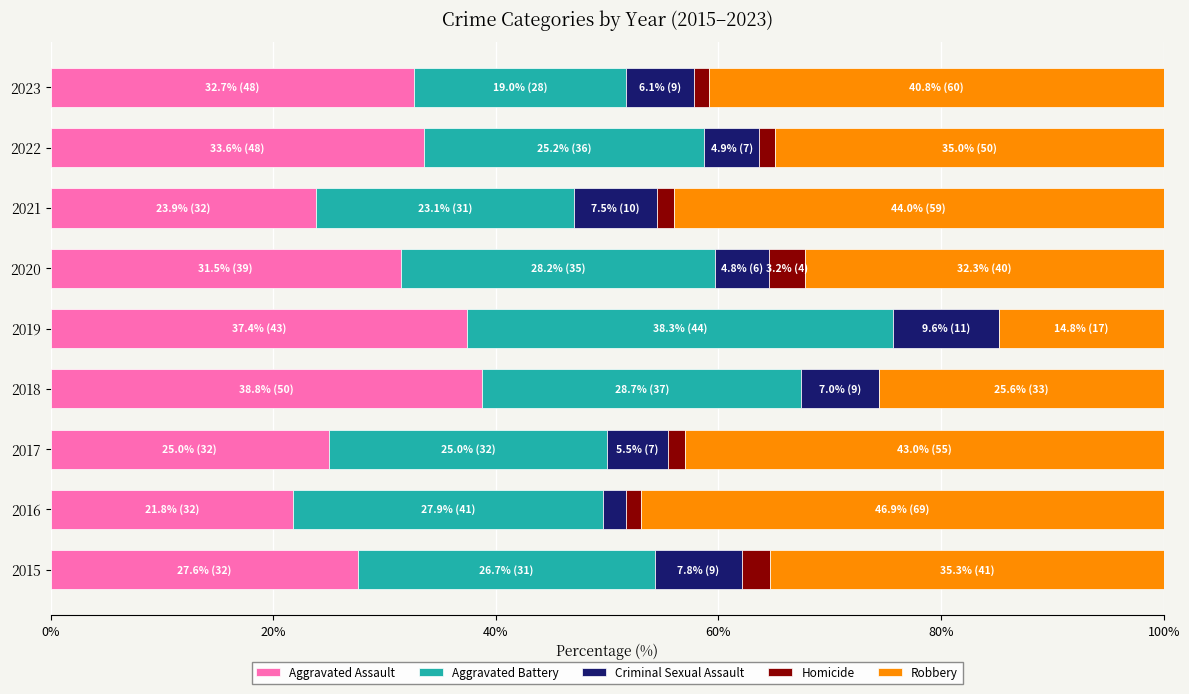

True or false: Aggravated Assault has a value of 32.7 at 2023.

True